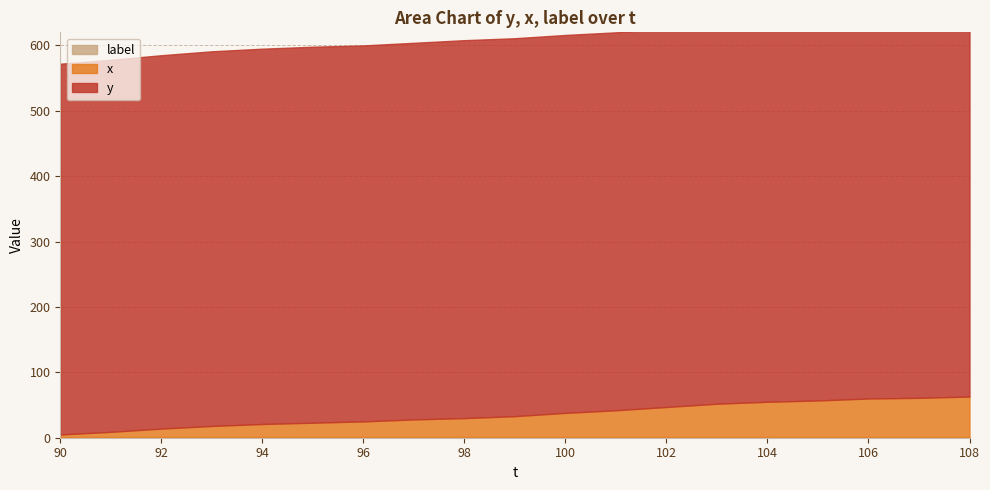

Does the chart display data point markers on the line(s)?

No